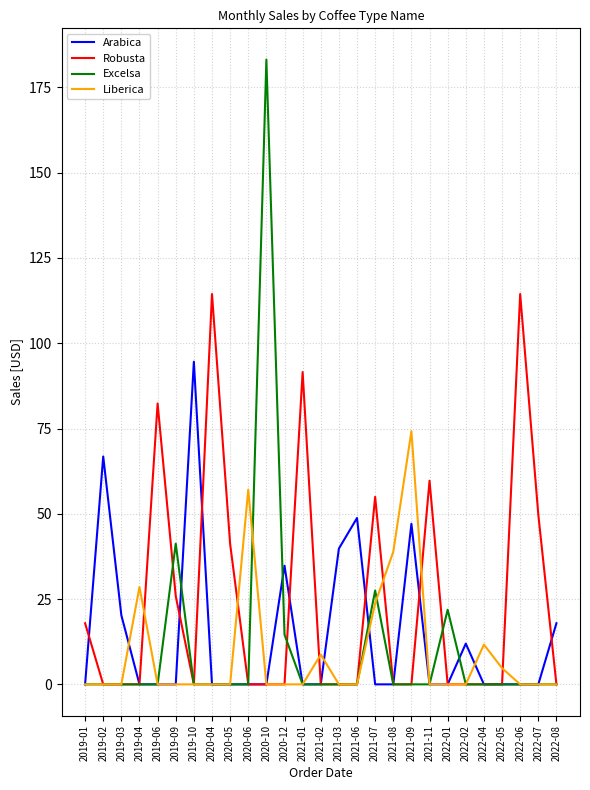

Which series has the largest total across all categories?

Robusta